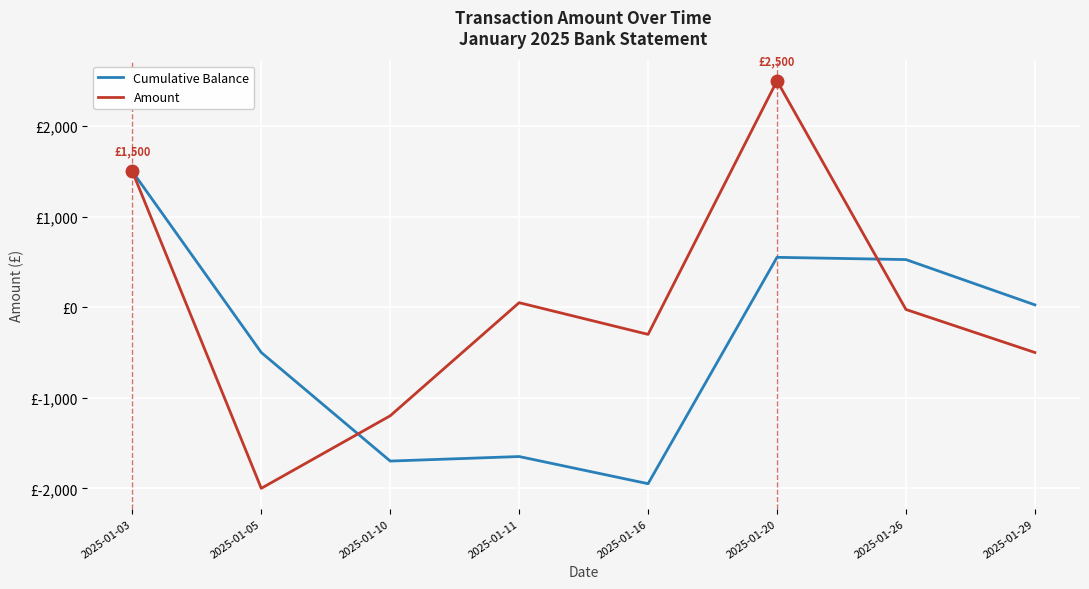

Reading left to right, extract all data points from this chart.

Cumulative Balance: 1500	-500	-1699	-1649	-1949	551	526	26
Amount: 1500	-2000	-1199	50	-300	2500	-25	-500